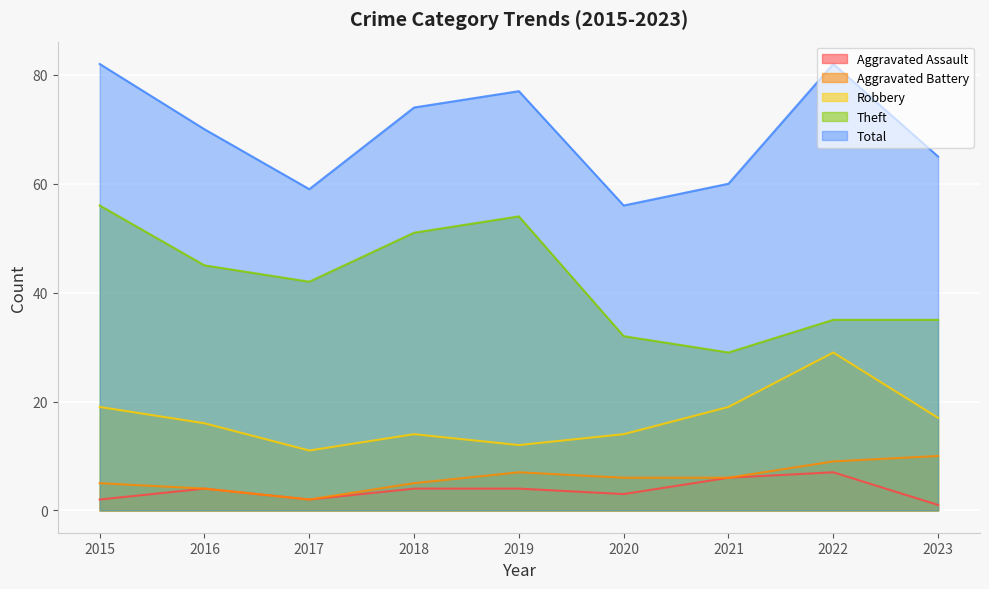

At which category does Total reach its first local peak?

2019